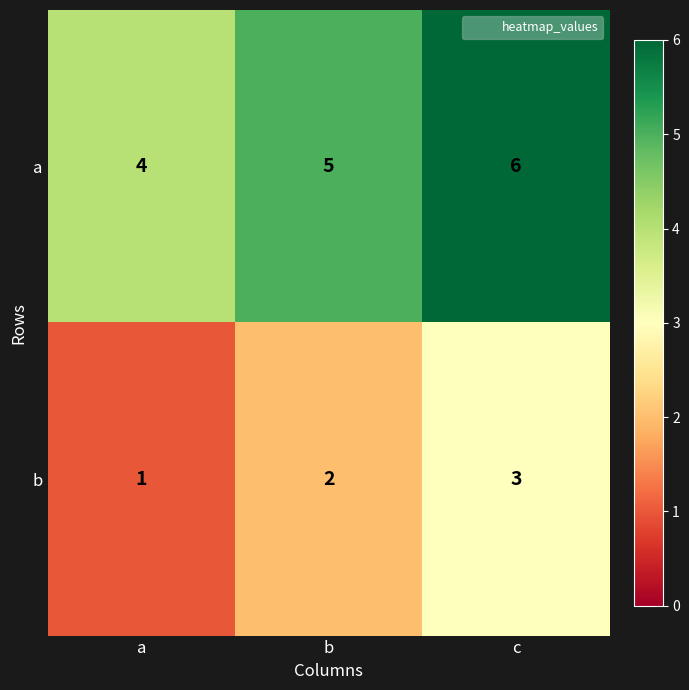

Reading left to right, transcribe all the data shown in this chart.

a: a=4	b=5	c=6
b: a=1	b=2	c=3